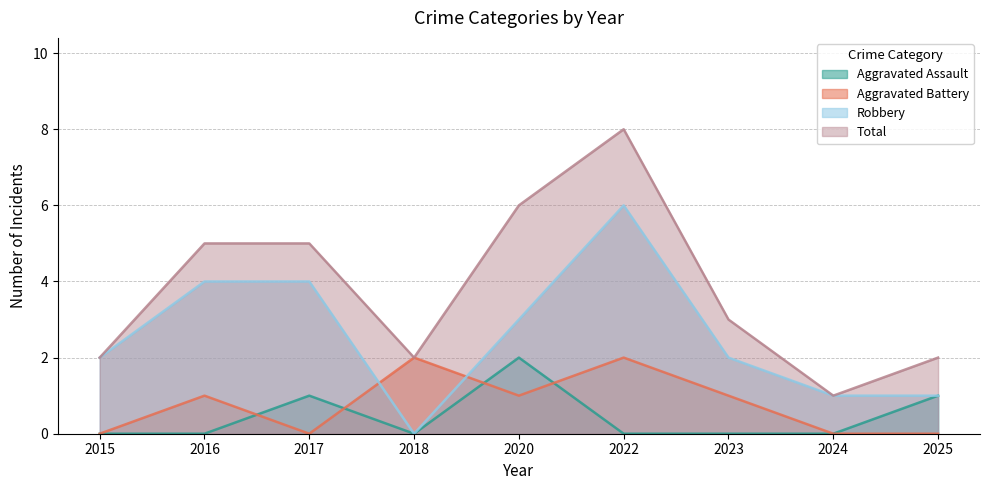

Where is the first local maximum for Aggravated Assault?

2017